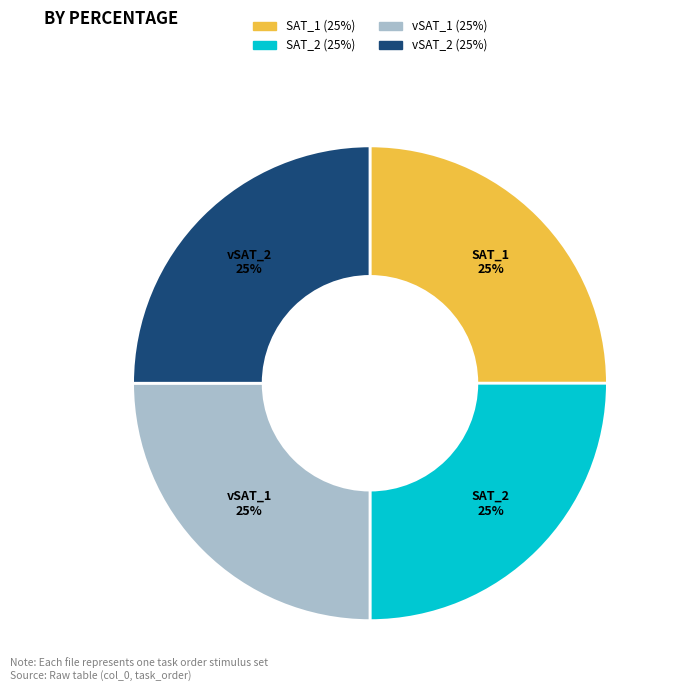

Does any single category account for the majority?

No